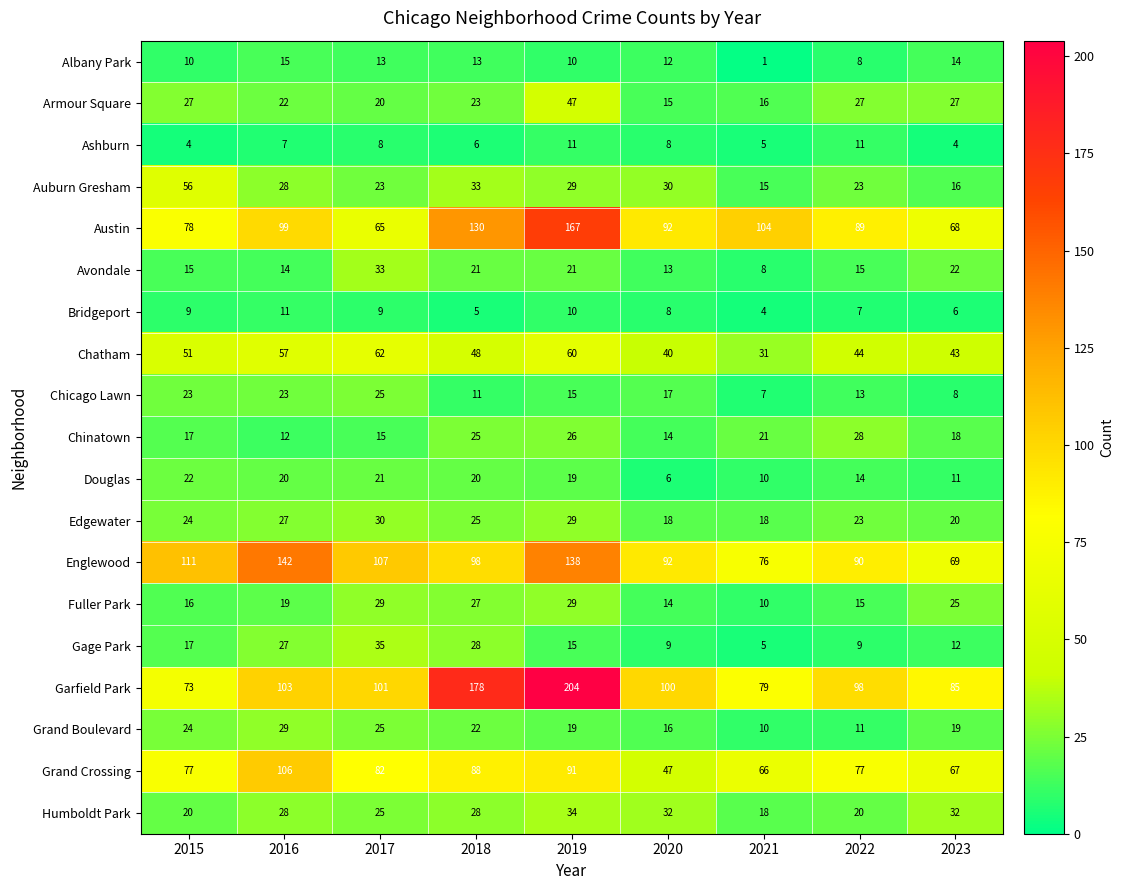

Count the Edgewater values in the range 20 to 27.

5